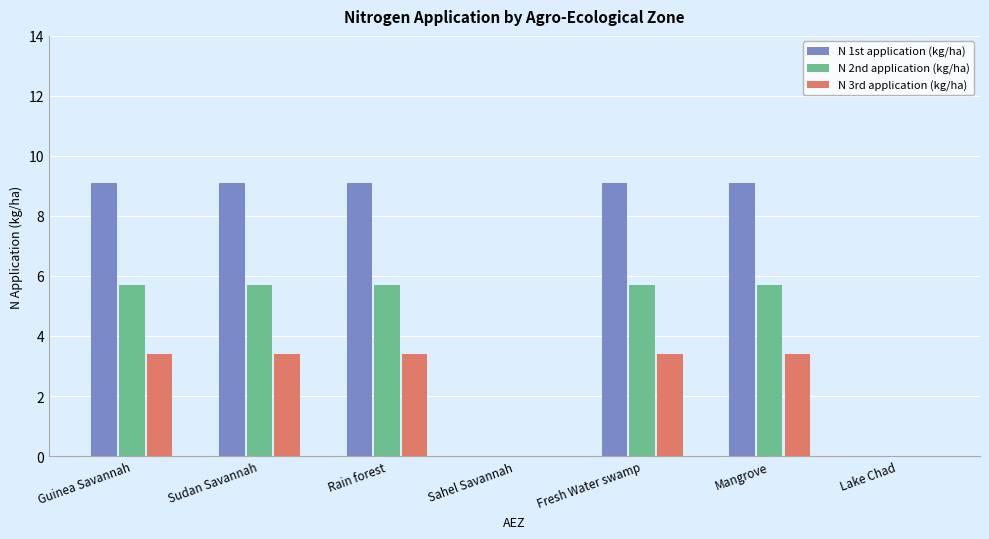

Which series changed the most between Fresh Water swamp and Lake Chad?

N 1st application (kg/ha)